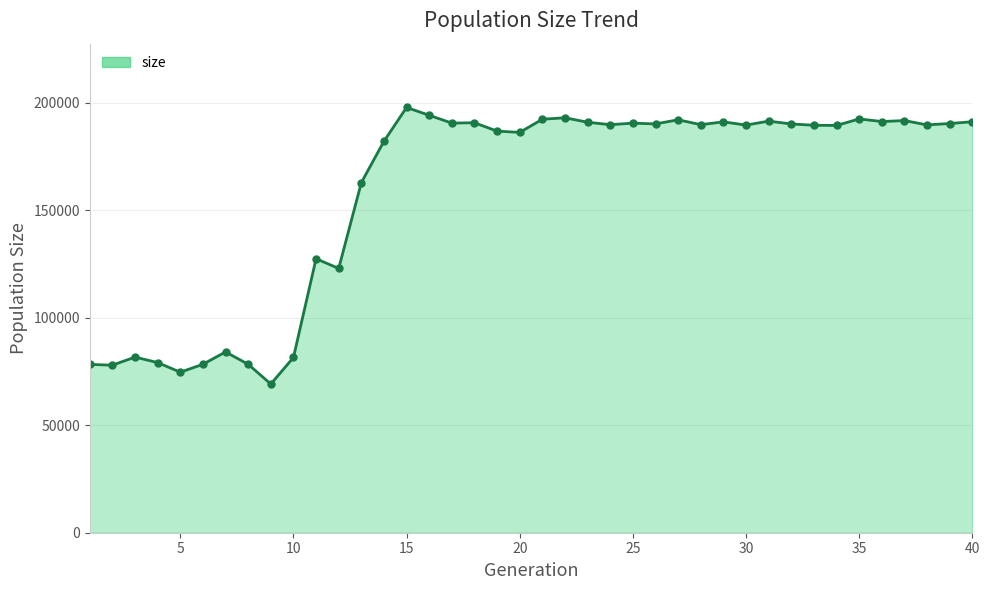

What is the smallest value displayed?

69140